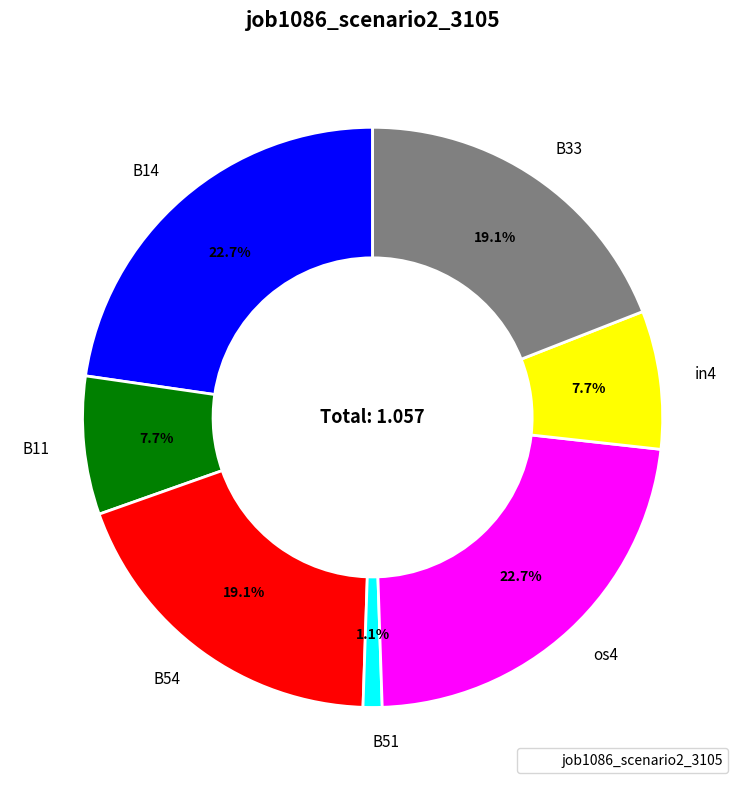

Which slice is the smallest?

B51